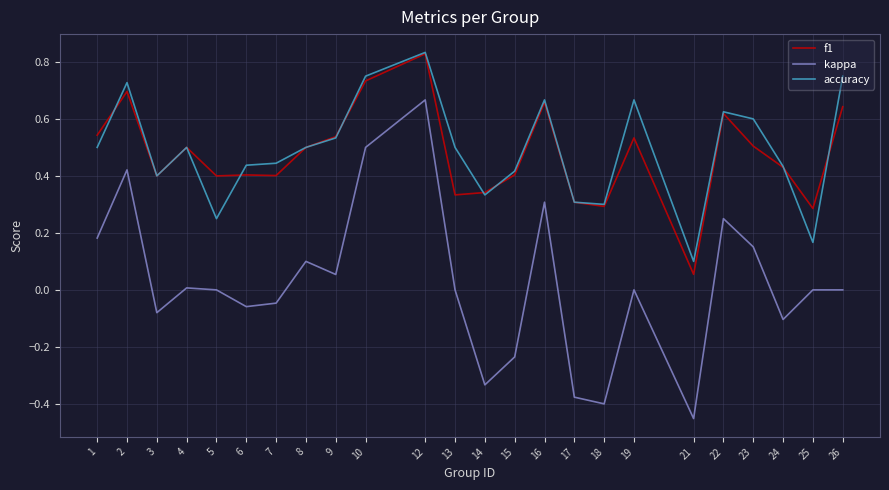

Is the value of kappa at 9 greater than the value of f1 at 6?

No